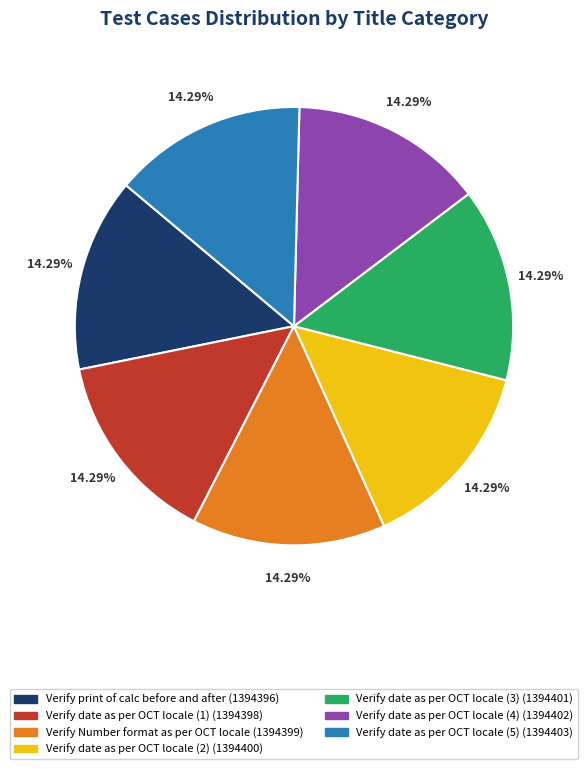

Is there any slice that represents more than half of the pie?

No